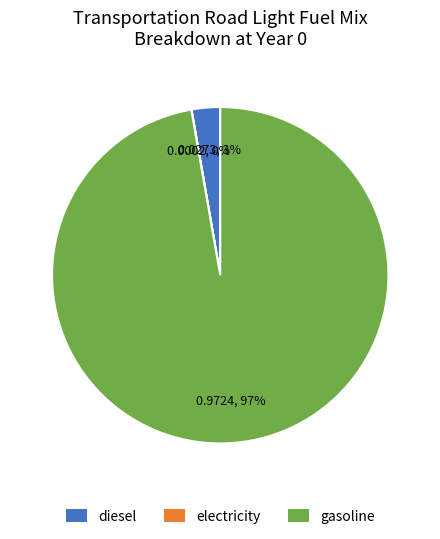

Is it true that diesel is 3% of the pie?

True